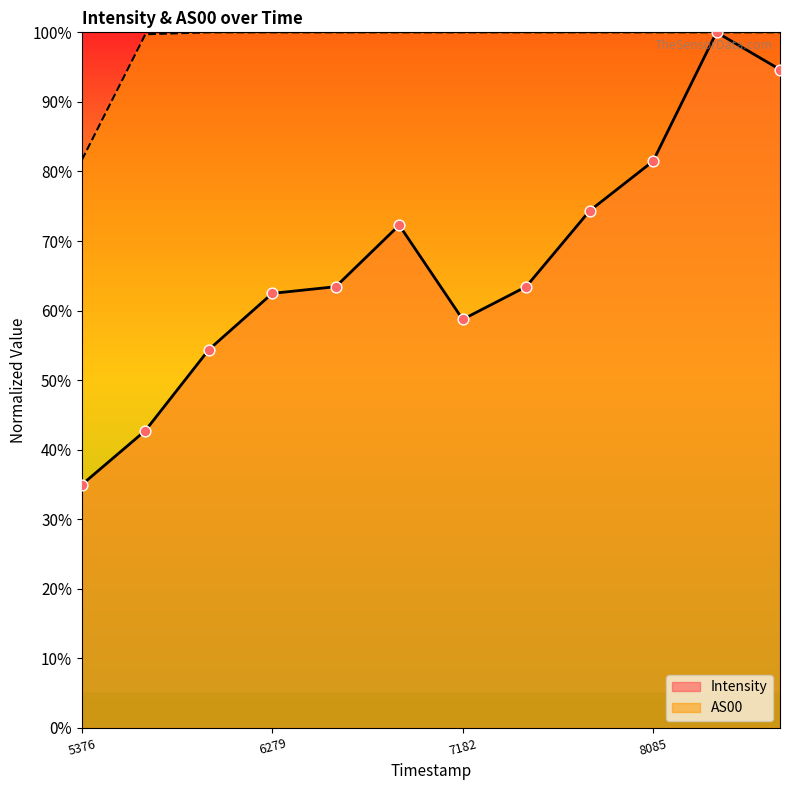

What is the total value across all series at 8085?

181.5